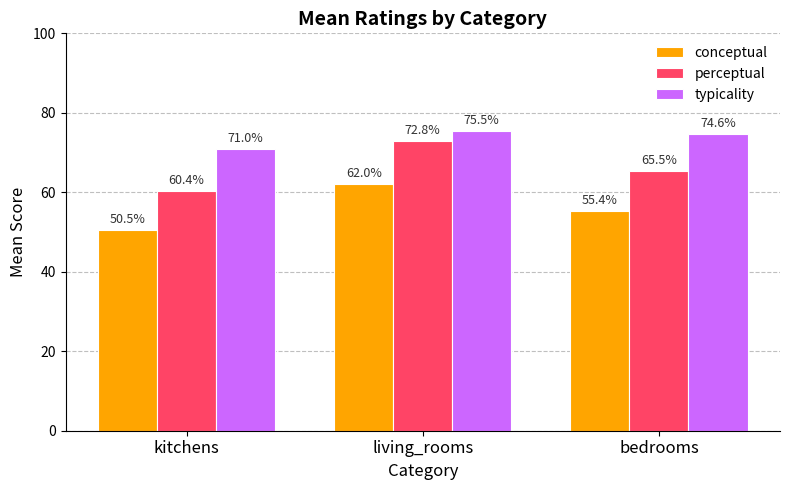

What are all the series names shown in the legend?

conceptual, perceptual, typicality